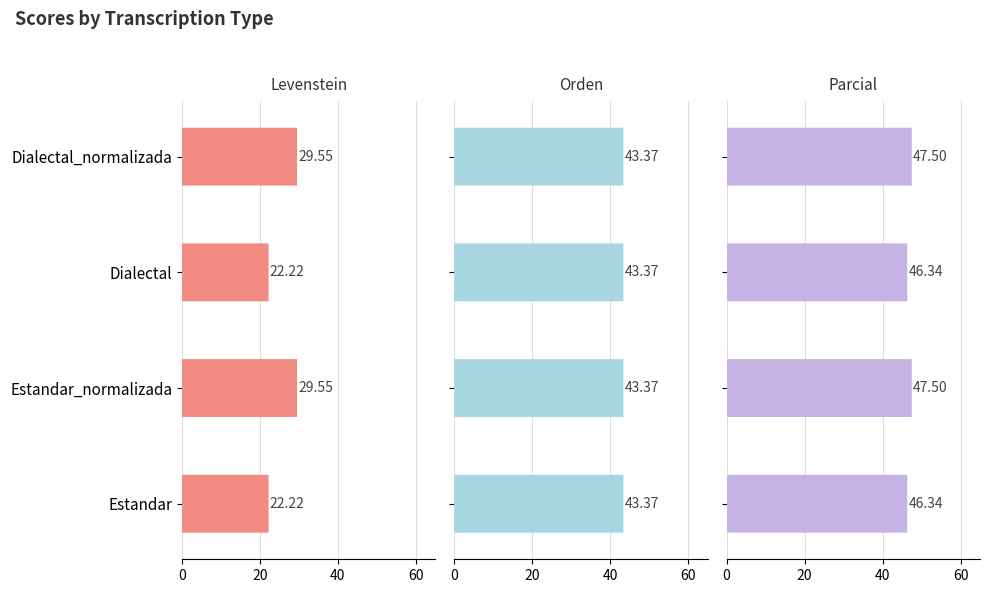

Are the bars grouped side by side (vs. stacked)?

Yes